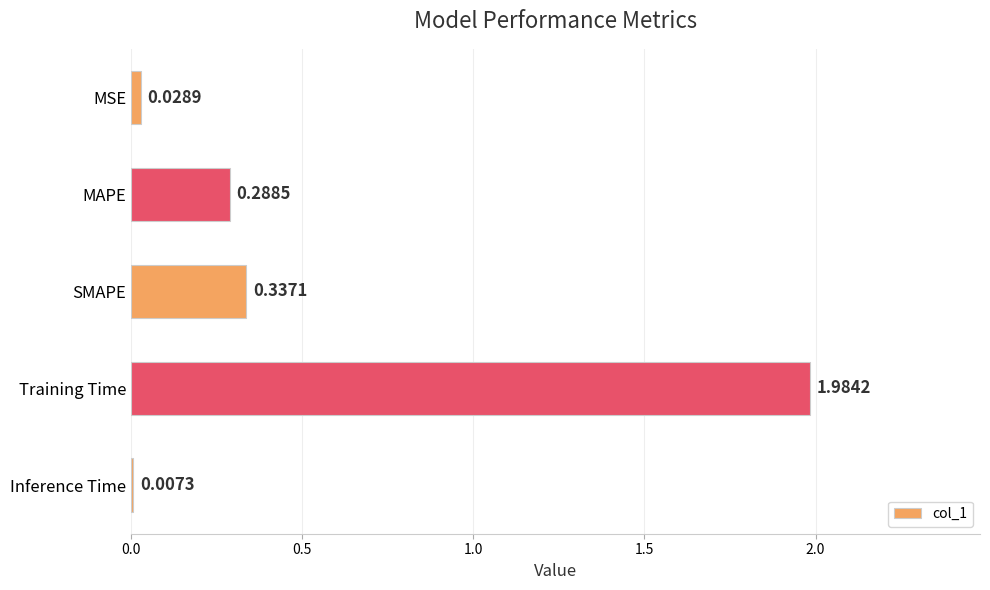

What is the change in value from SMAPE to Training Time?

+1.6